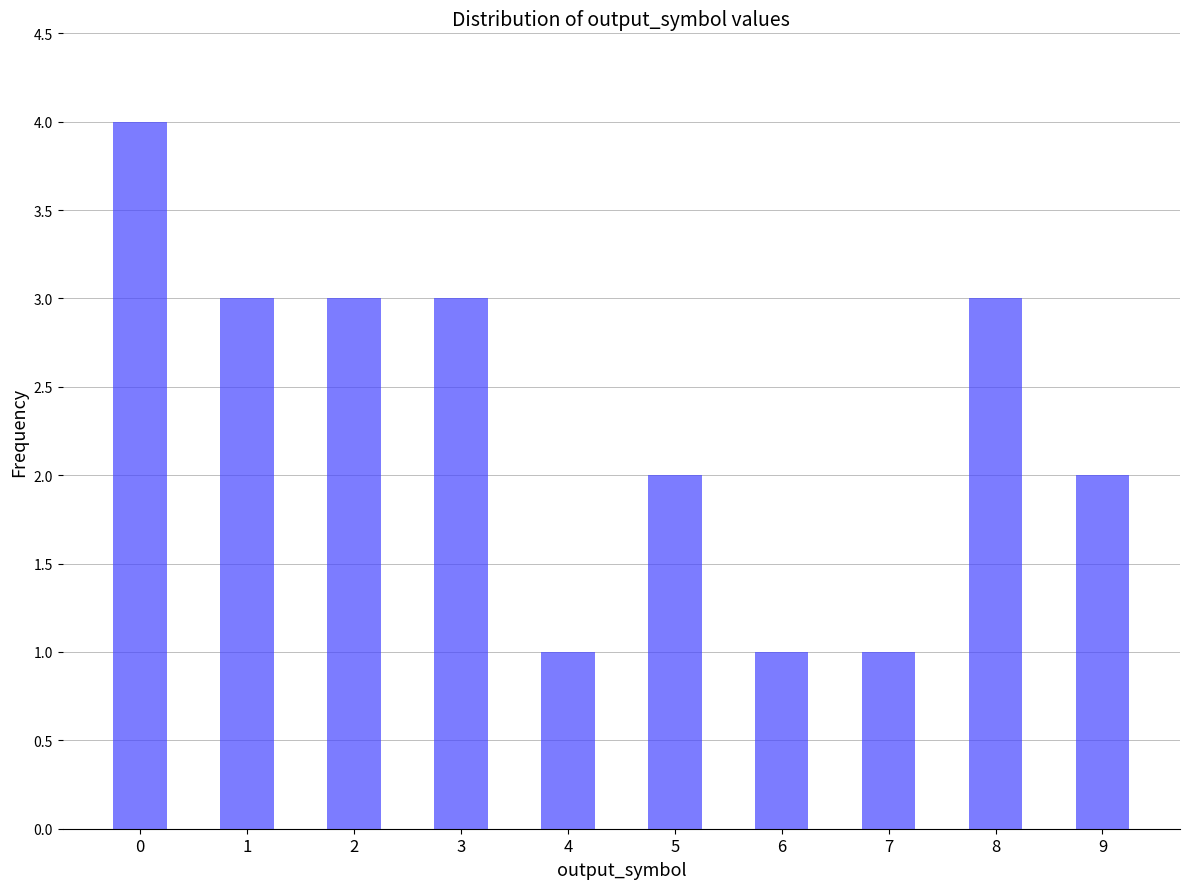

Count the number of categories in the chart.

10